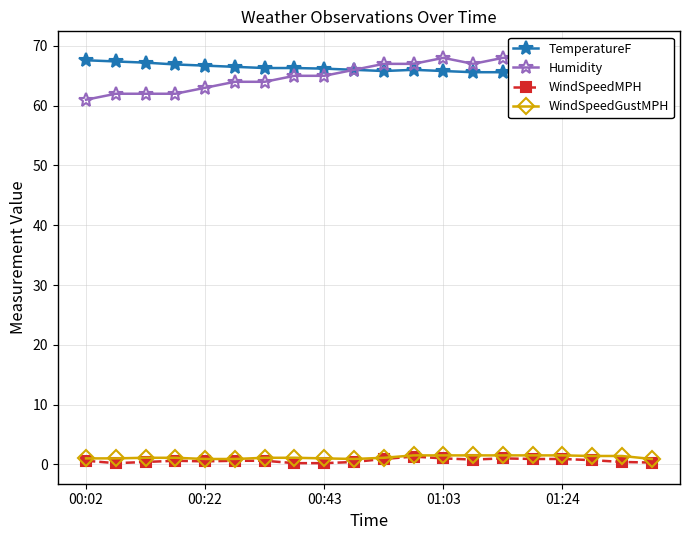

Which series has the largest range (max minus min)?

Humidity